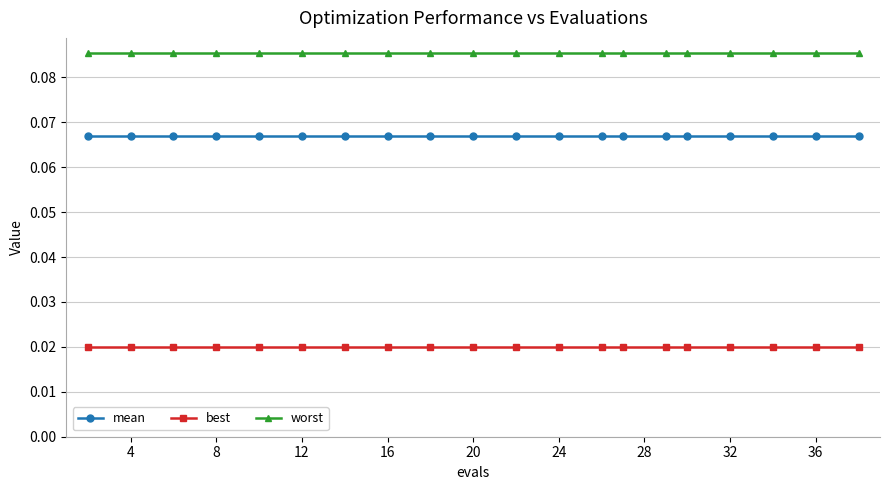

What are all the series names shown in the legend?

mean, best, worst